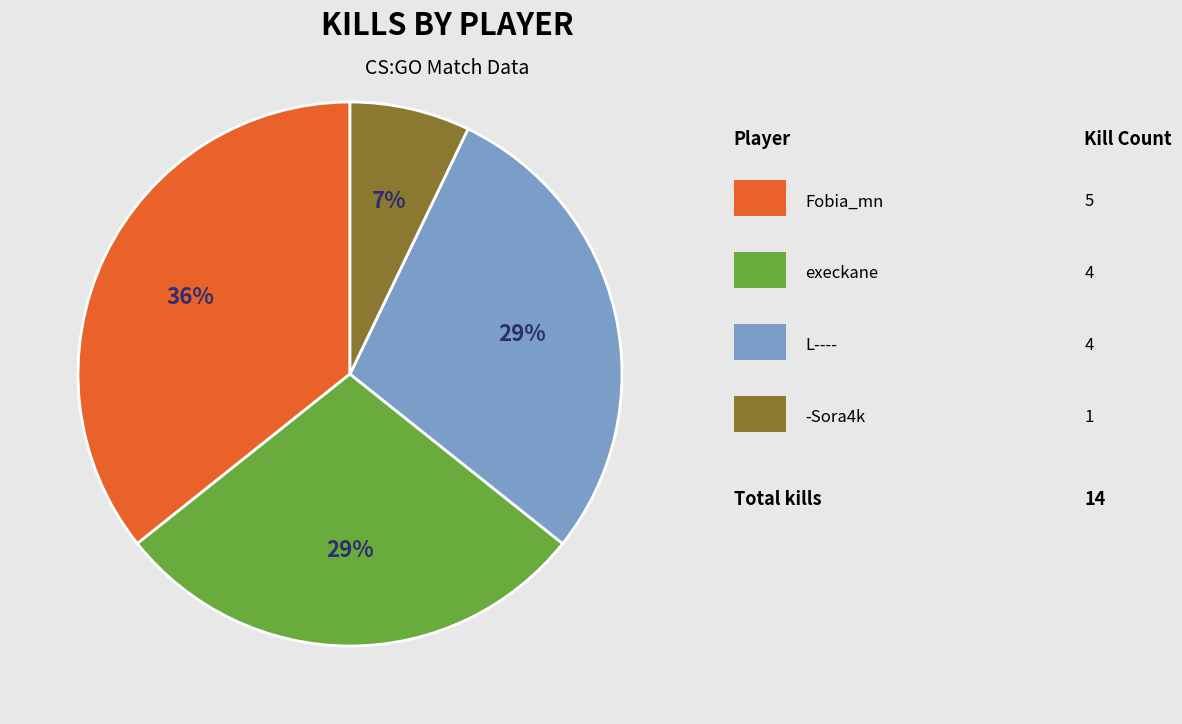

To the nearest percent, what is the difference between the largest and smallest slice percentages?

29%